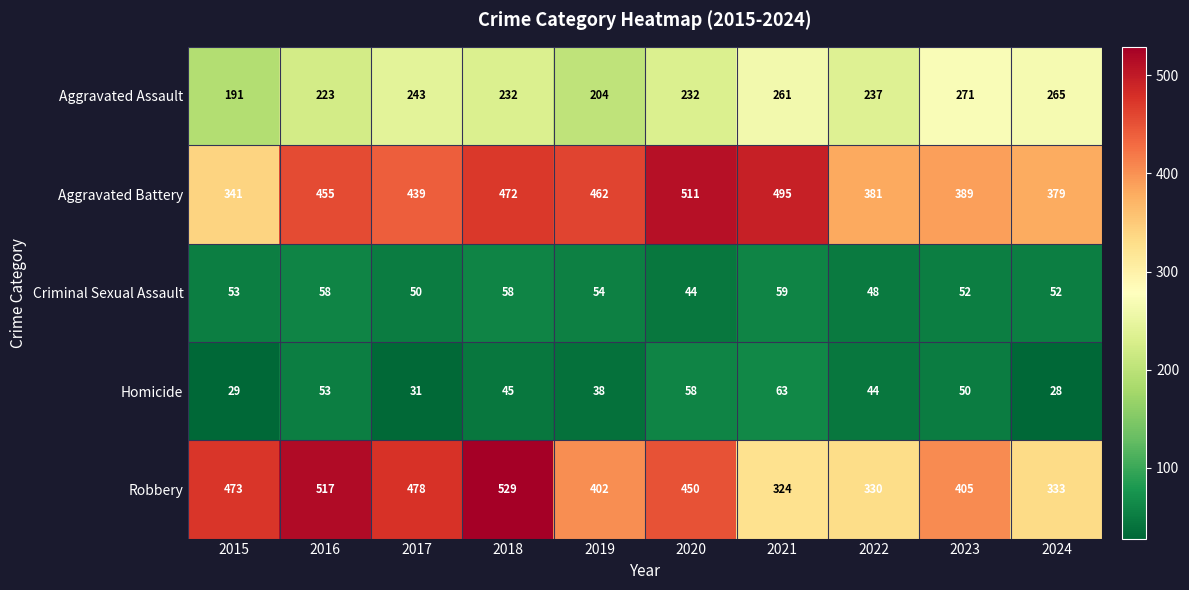

How many series are shown in this chart?

5